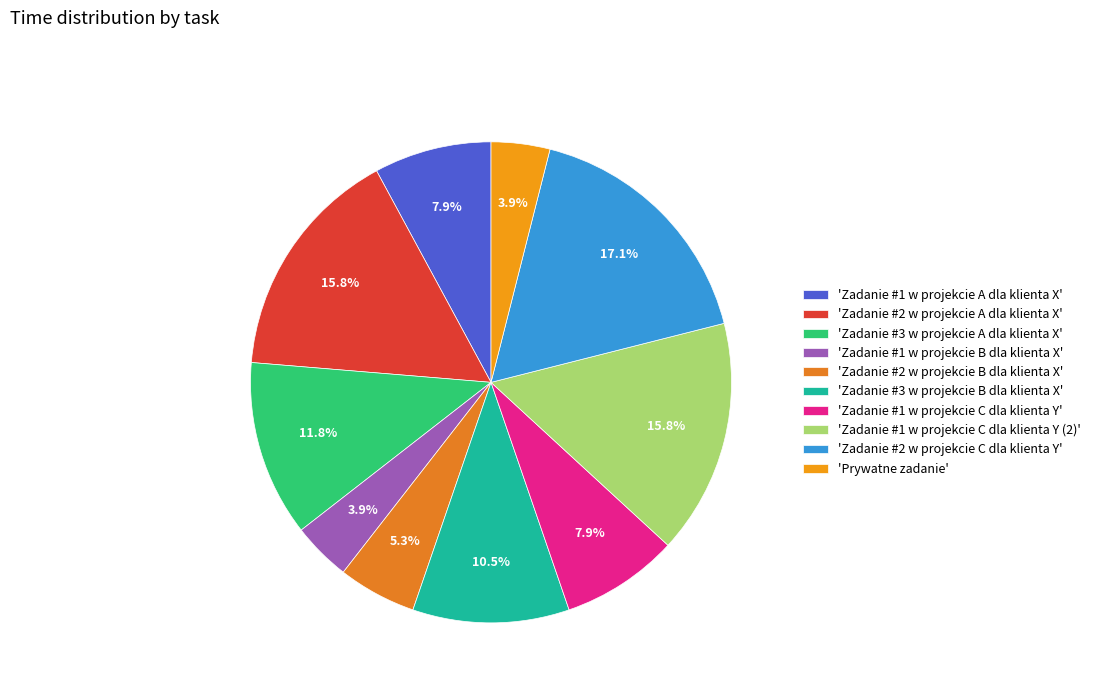

Which slice is the smallest?

Zadanie #1 w projekcie B dla klienta X